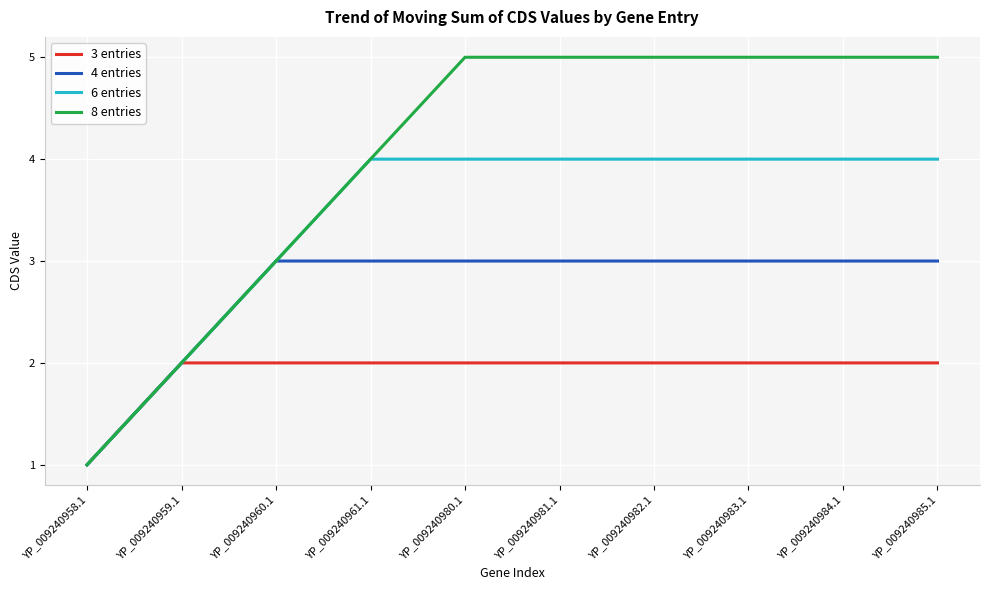

Reading left to right, extract all data points from this chart.

3 entries: YP_009240958.1=1	YP_009240959.1=2	YP_009240960.1=2	YP_009240961.1=2	YP_009240980.1=2	YP_009240981.1=2	YP_009240982.1=2	YP_009240983.1=2	YP_009240984.1=2	YP_009240985.1=2
4 entries: YP_009240958.1=1	YP_009240959.1=2	YP_009240960.1=3	YP_009240961.1=3	YP_009240980.1=3	YP_009240981.1=3	YP_009240982.1=3	YP_009240983.1=3	YP_009240984.1=3	YP_009240985.1=3
6 entries: YP_009240958.1=1	YP_009240959.1=2	YP_009240960.1=3	YP_009240961.1=4	YP_009240980.1=4	YP_009240981.1=4	YP_009240982.1=4	YP_009240983.1=4	YP_009240984.1=4	YP_009240985.1=4
8 entries: YP_009240958.1=1	YP_009240959.1=2	YP_009240960.1=3	YP_009240961.1=4	YP_009240980.1=5	YP_009240981.1=5	YP_009240982.1=5	YP_009240983.1=5	YP_009240984.1=5	YP_009240985.1=5